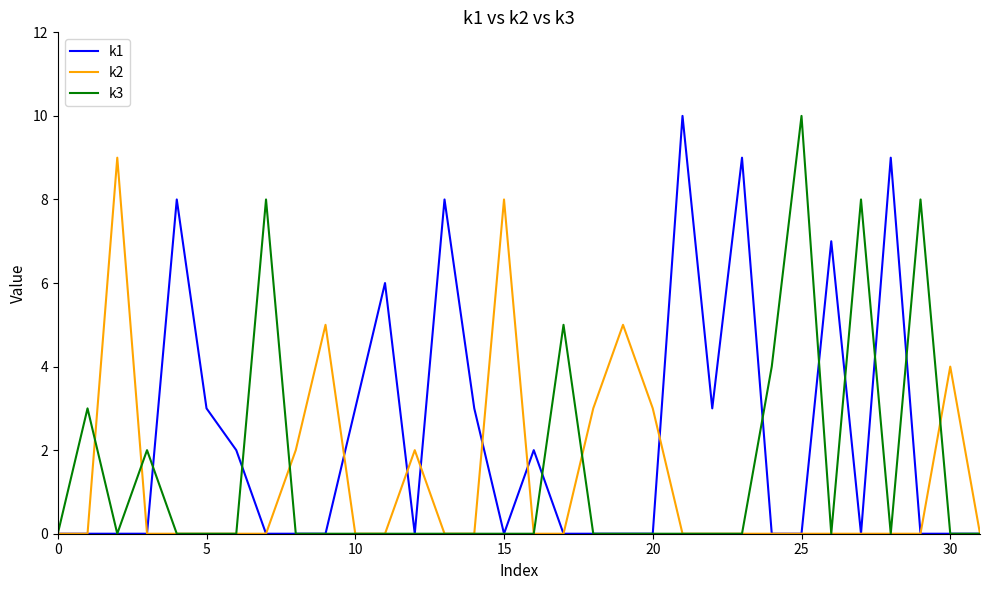

What is the difference between the second highest and minimum values in the k1 series?

9